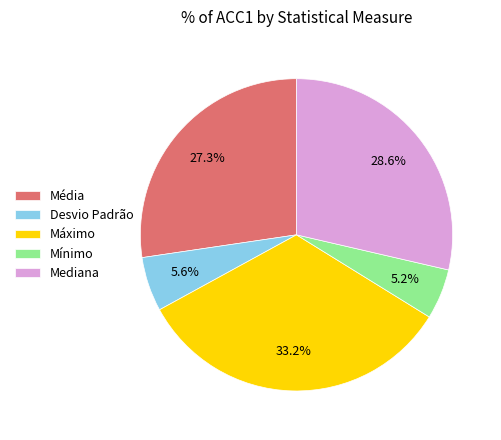

The Desvio Padrão slice represents 11% of the pie. True or false?

False